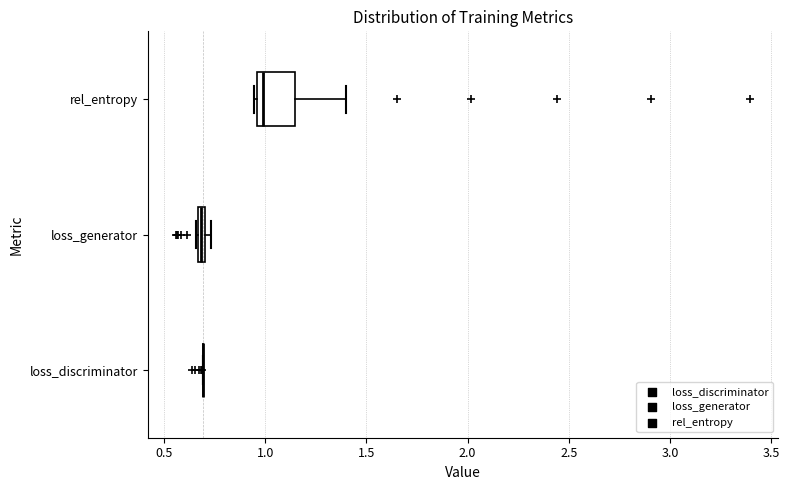

Where is the left edge of the box for rel_entropy on the x-axis? The values are not printed on the chart, so give them approximately, as read against the axis.

0.95